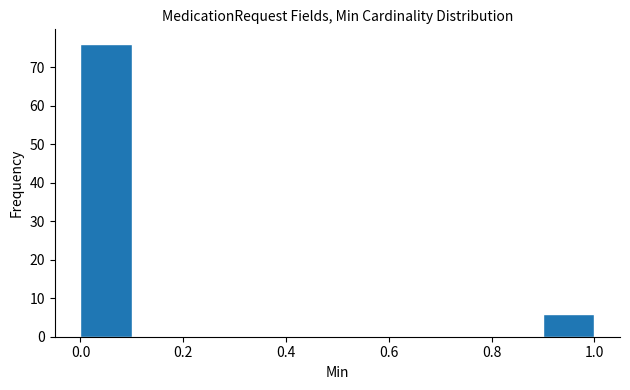

Reading left to right, list every bar in this chart as the range it spans on the x-axis followed by its height. The values are not printed on the chart, so give them approximately, as read against the axis.

0.0 to 0.1: 76
0.1 to 0.2: 0
0.2 to 0.3: 0
0.3 to 0.4: 0
0.4 to 0.5: 0
0.5 to 0.6: 0
0.6 to 0.7: 0
0.7 to 0.8: 0
0.8 to 0.9: 0
0.9 to 1.0: 6